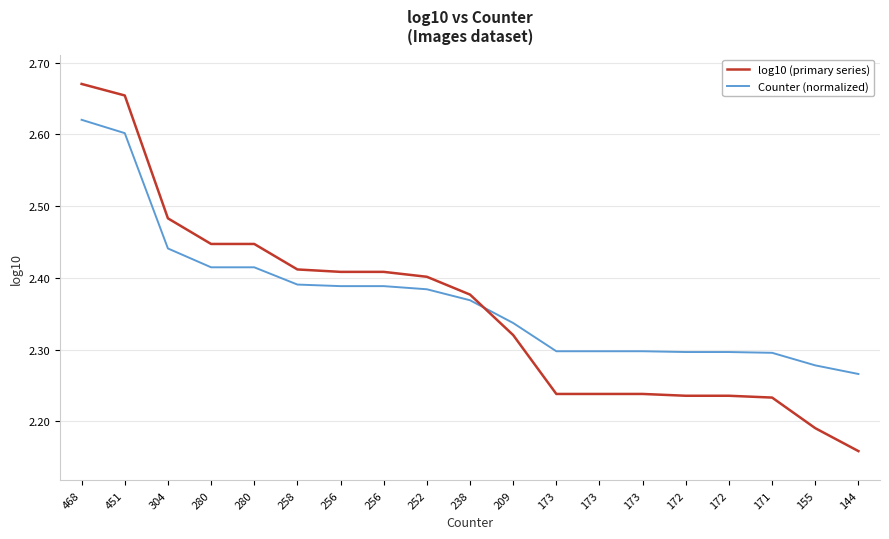

What are all the series names shown in the legend?

log10 (primary series), Counter (normalized)